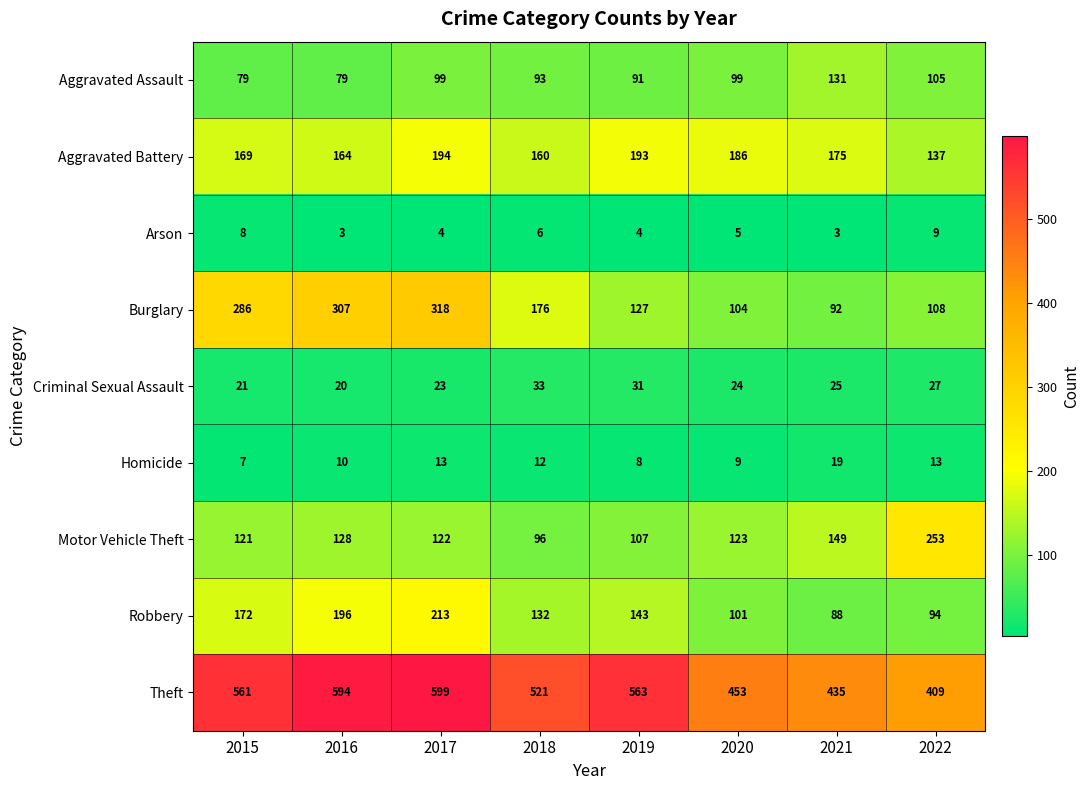

What is the spread (max minus min) of values at 2018?

515